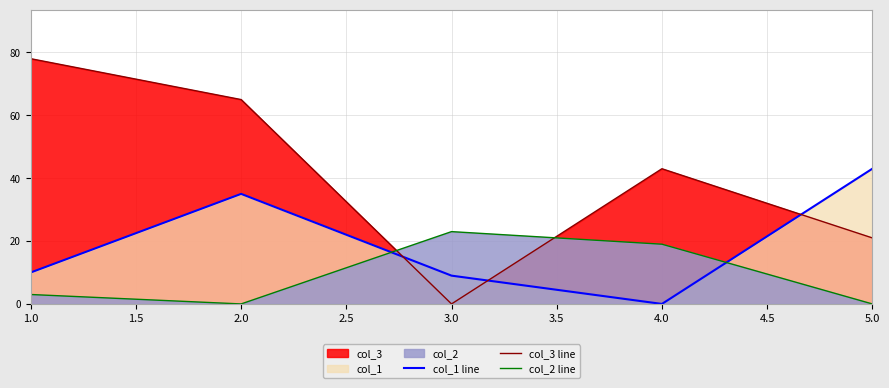

Reading left to right, what are all the values shown in this chart?

col_1 line: 1.0=10	2.0=35	3.0=9	4.0=0	5.0=43
col_3 line: 1.0=78	2.0=65	3.0=0	4.0=43	5.0=21
col_2 line: 1.0=3	2.0=0	3.0=23	4.0=19	5.0=0